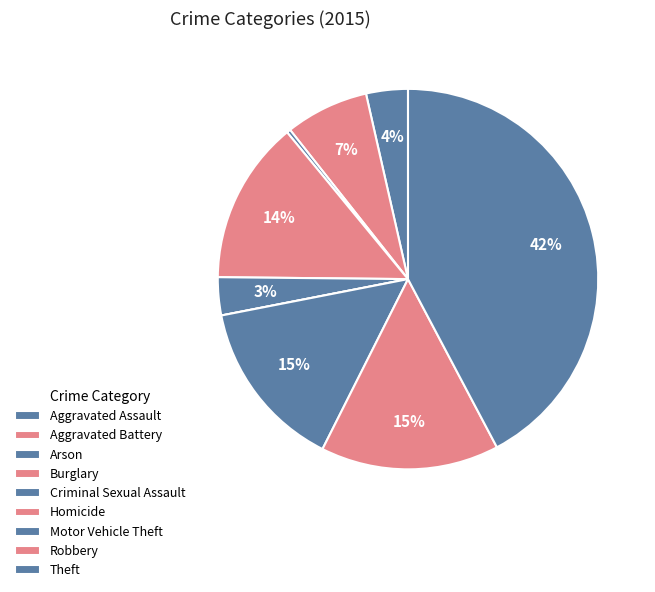

Is it true that Homicide is 1% of the pie?

False